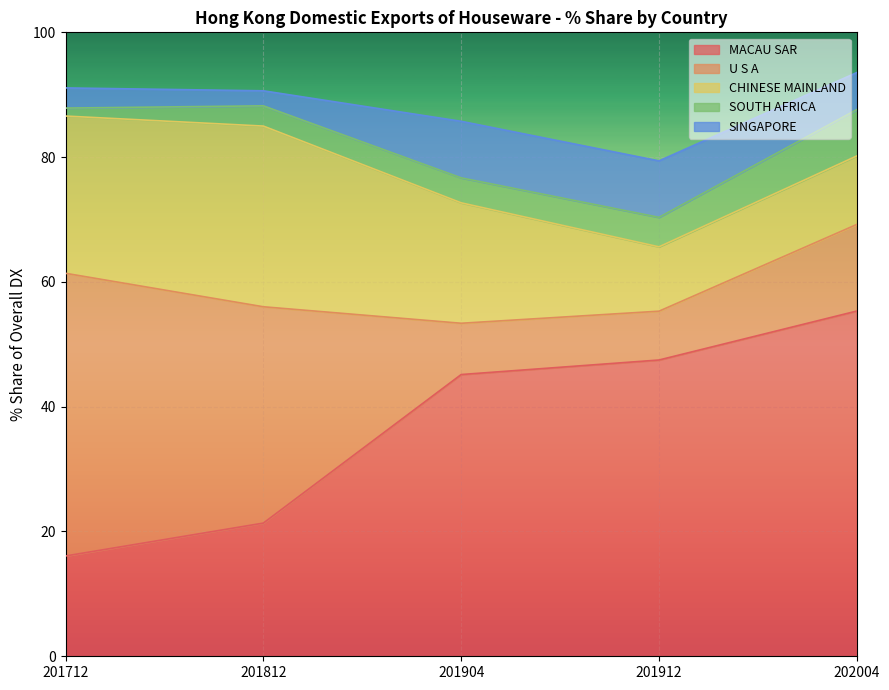

What is the greatest value displayed?

55.3